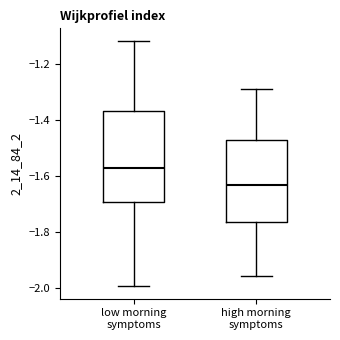

Which box is the tallest, from its lower edge to its upper edge?

low morning symptoms